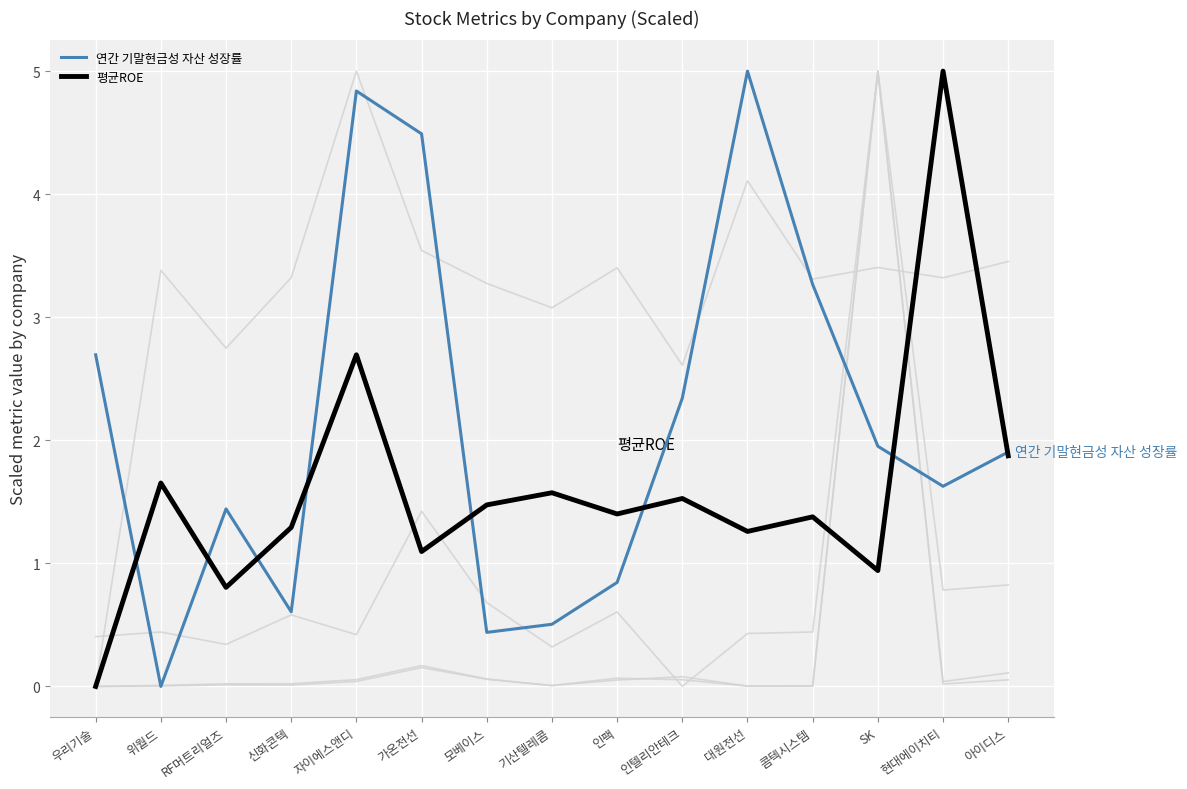

Reading right to left, list all the values displayed in this chart.

eps: 0.8	0.8	5.0	0.4	0.4	0.0	0.6	0.3	0.7	1.4	0.4	0.6	0.3	0.4	0.4
per: 3.5	3.3	3.4	3.3	4.1	2.6	3.4	3.1	3.3	3.5	5.0	3.3	2.7	3.4	0.0
aps: 0.1	0.0	5.0	0.0	0.0	0.1	0.1	0.0	0.1	0.2	0.0	0.0	0.0	0.0	0.0
bps: 0.1	0.0	5.0	0.0	0.0	0.1	0.1	0.0	0.1	0.2	0.1	0.0	0.0	0.0	0.0
연간 기말현금성 자산 성장률: 1.9	1.6	2.0	3.3	5.0	2.3	0.8	0.5	0.4	4.5	4.8	0.6	1.4	0.0	2.7
평균ROE: 1.9	5.0	0.9	1.4	1.3	1.5	1.4	1.6	1.5	1.1	2.7	1.3	0.8	1.7	0.0